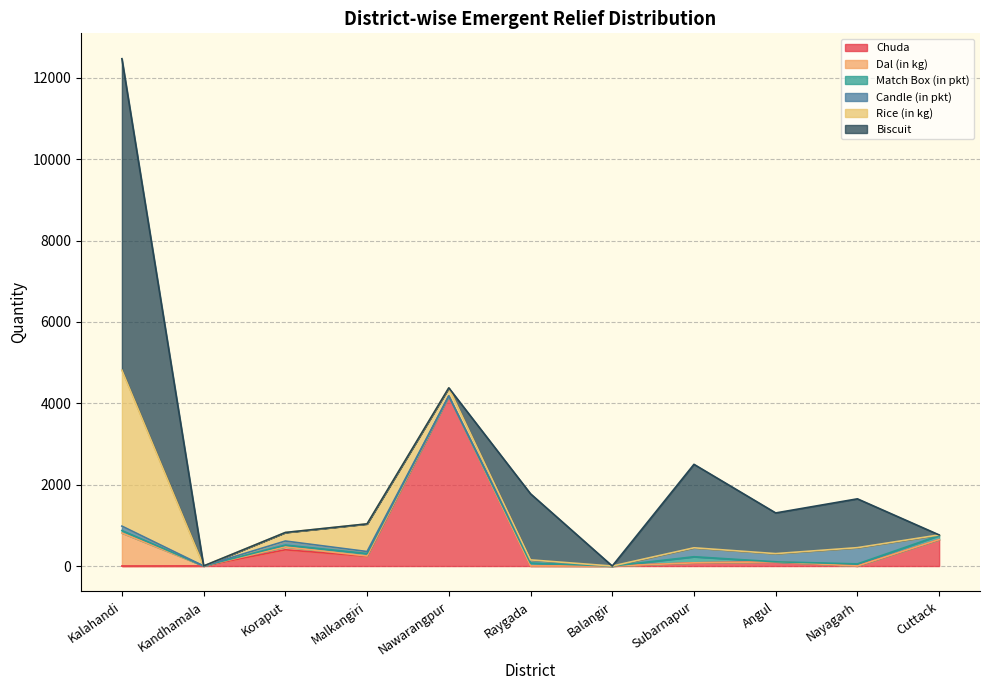

What position from the left is Balangir?

7